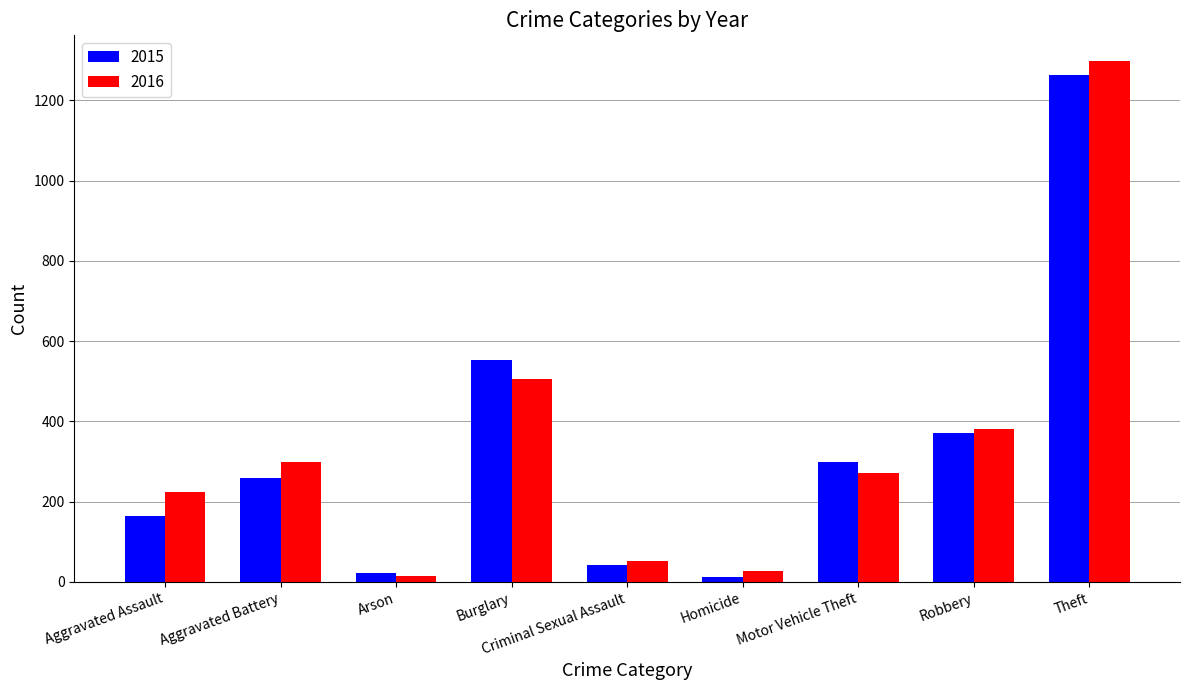

What is the difference between the highest and lowest values at Burglary?

47